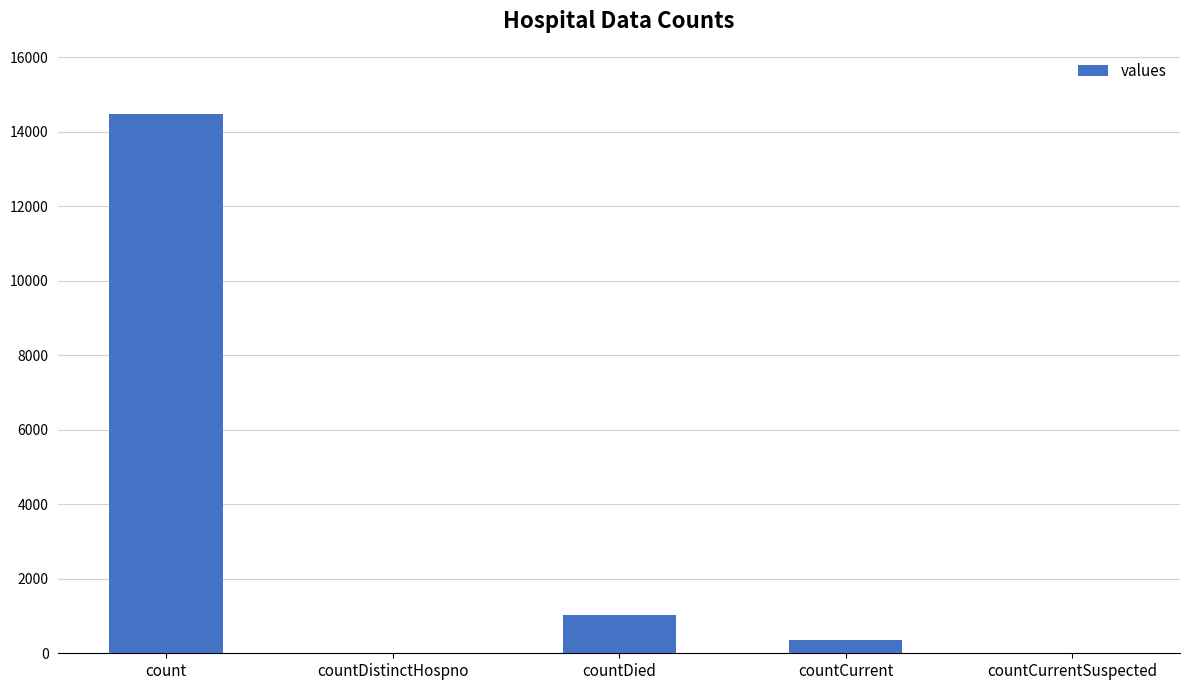

Between countCurrentSuspected and countDied, which is larger?

countDied